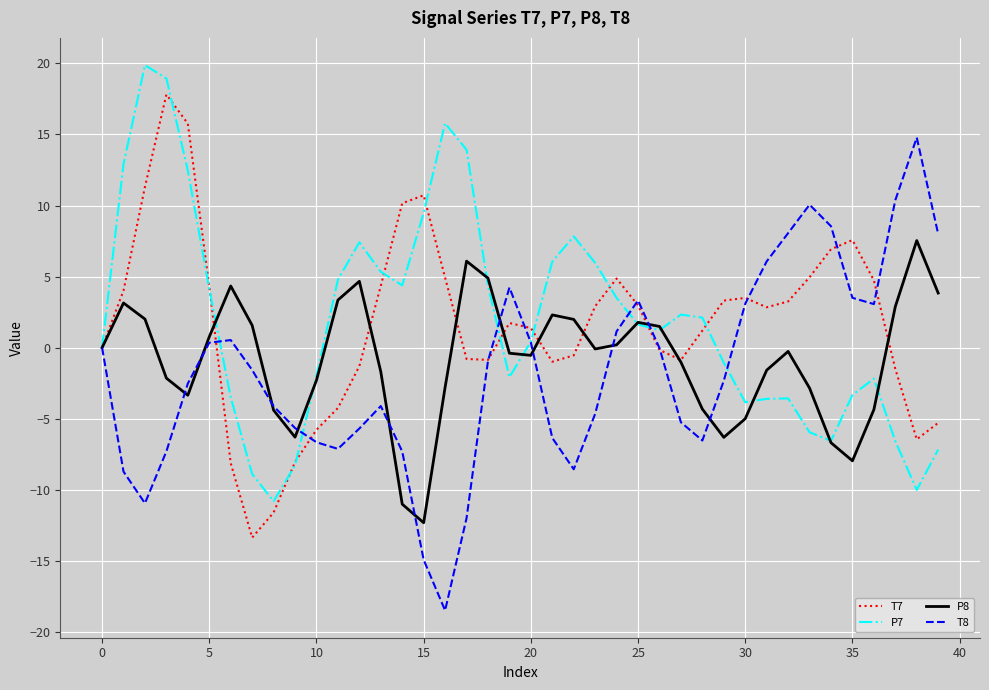

List the series in order of their peak value, highest first.

P7, T7, T8, P8